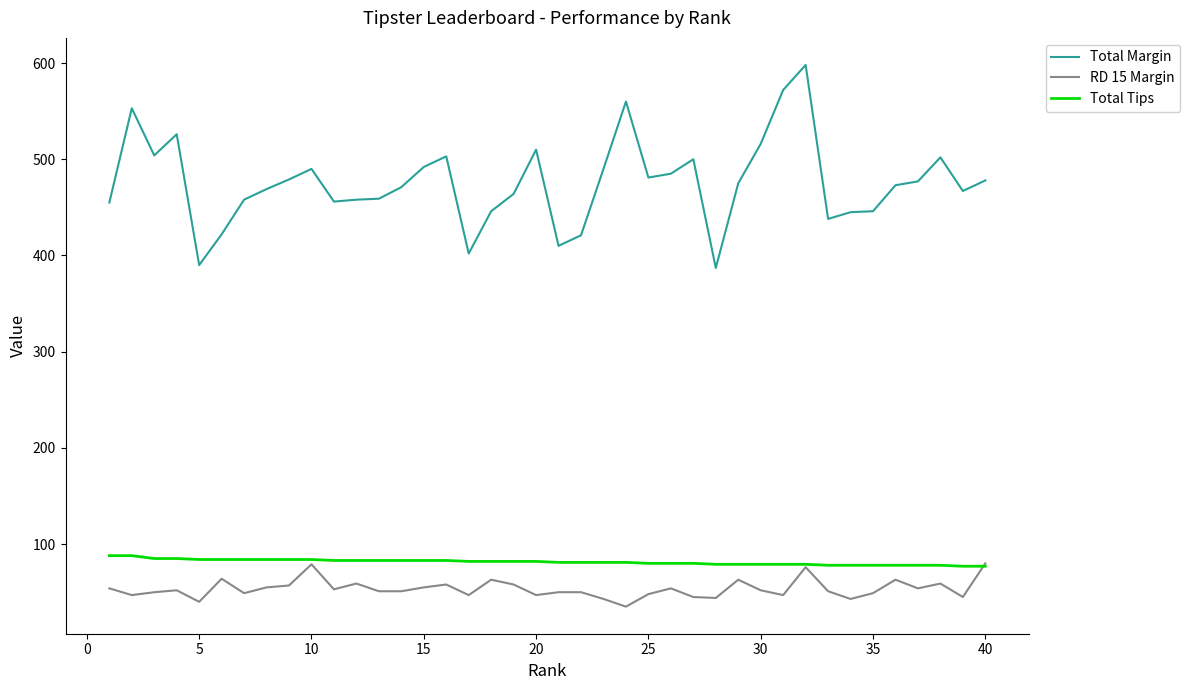

What is the greatest value displayed?

598